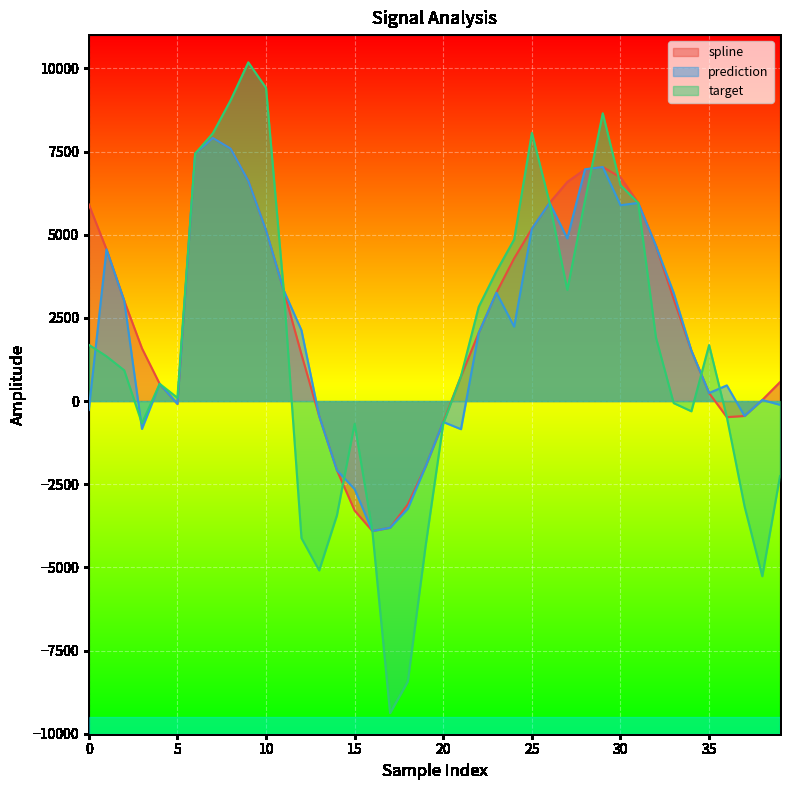

How many lines are shown in the chart?

3